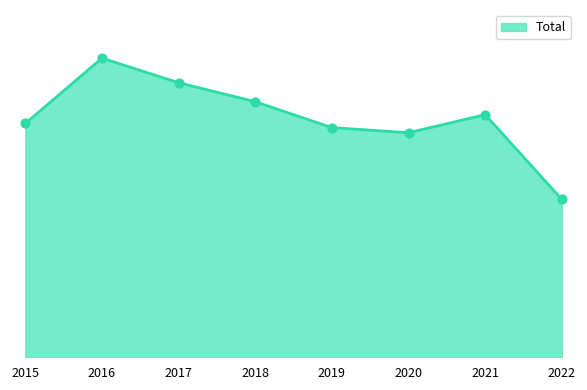

Does the chart have visible grid lines?

No